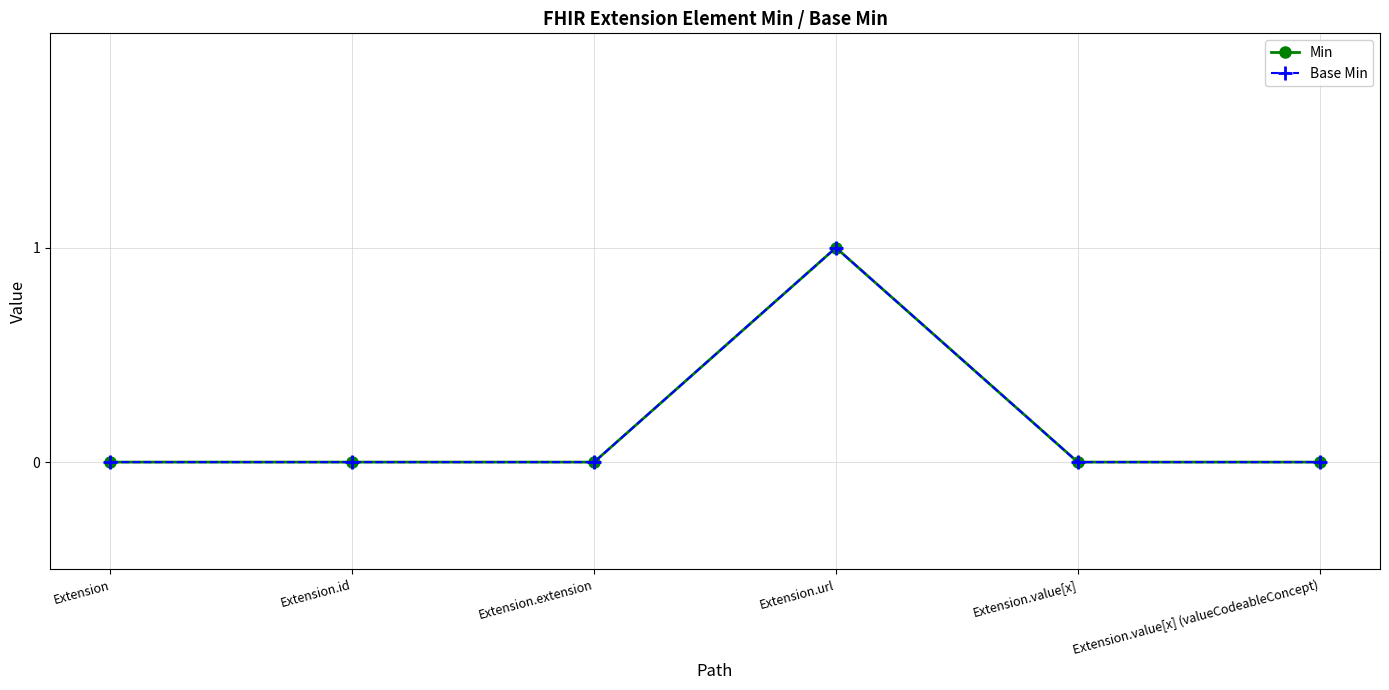

What is the label of the 1st point from the right?

Extension.value[x] (valueCodeableConcept)